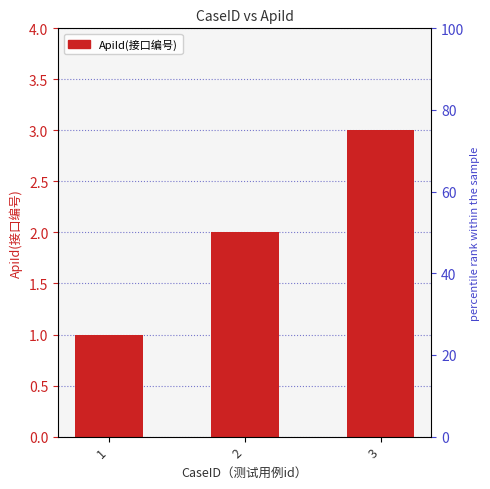

At which category does the chart reach its minimum across all series?

1